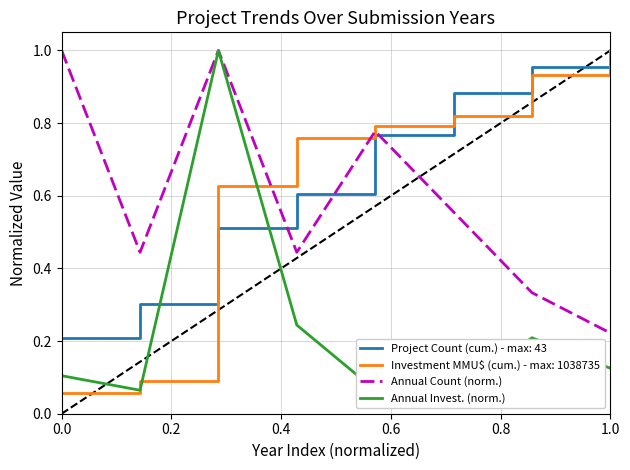

At how many categories does at least one series exceed 0?

8